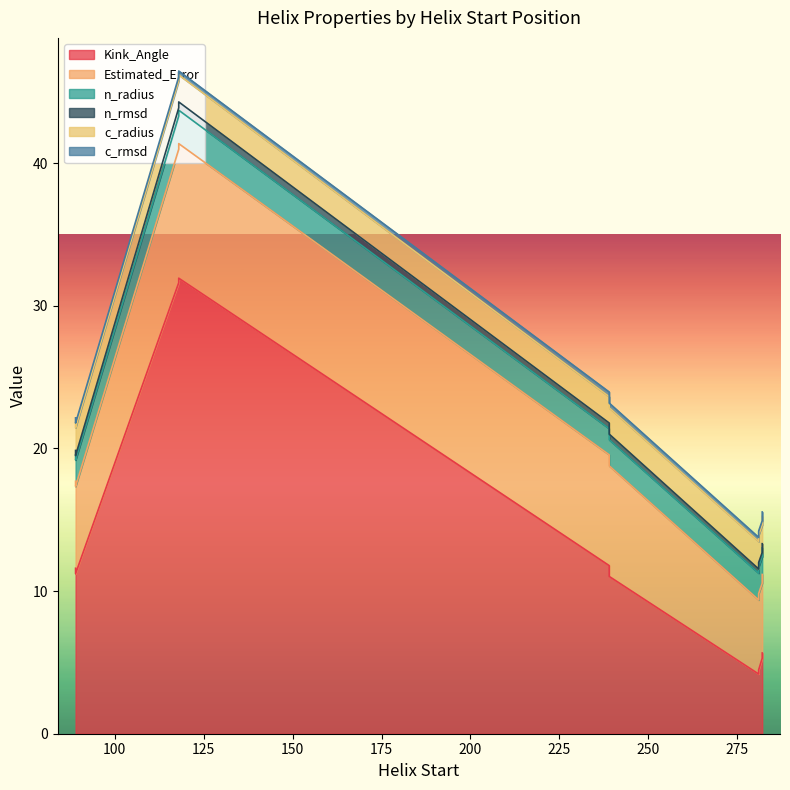

What is the sum of all c_rmsd values?

3.0